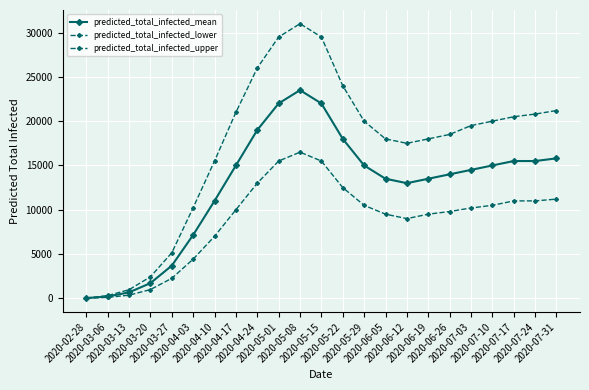

True or false: predicted_total_infected_mean and predicted_total_infected_lower cross at least once.

False